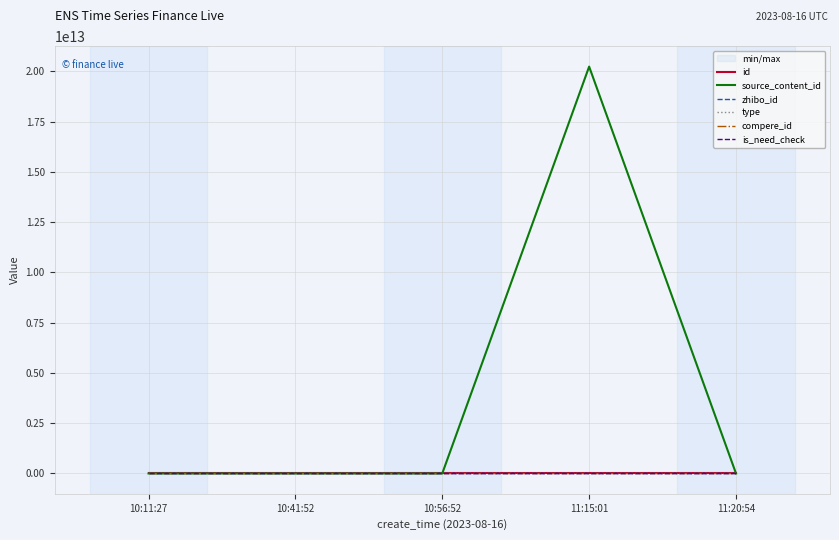

Reading left to right, what are all the values shown in this chart?

id: 10:11:27=3209875	10:41:52=3209926	10:56:52=3209943	11:15:01=3209963	11:20:54=3209973
source_content_id: 10:11:27=0	10:41:52=0	10:56:52=0	11:15:01=20230816111525	11:20:54=0
zhibo_id: 10:11:27=152	10:41:52=152	10:56:52=152	11:15:01=152	11:20:54=152
type: 10:11:27=0	10:41:52=0	10:56:52=0	11:15:01=0	11:20:54=0
compere_id: 10:11:27=0	10:41:52=0	10:56:52=0	11:15:01=0	11:20:54=0
is_need_check: 10:11:27=0	10:41:52=0	10:56:52=0	11:15:01=0	11:20:54=0